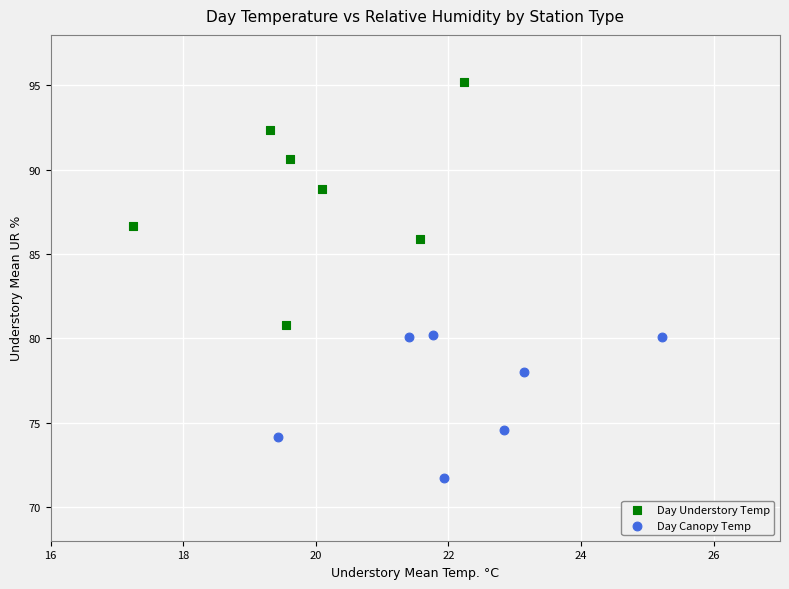

Which series contains the lowest Y value?

Day Canopy Temp